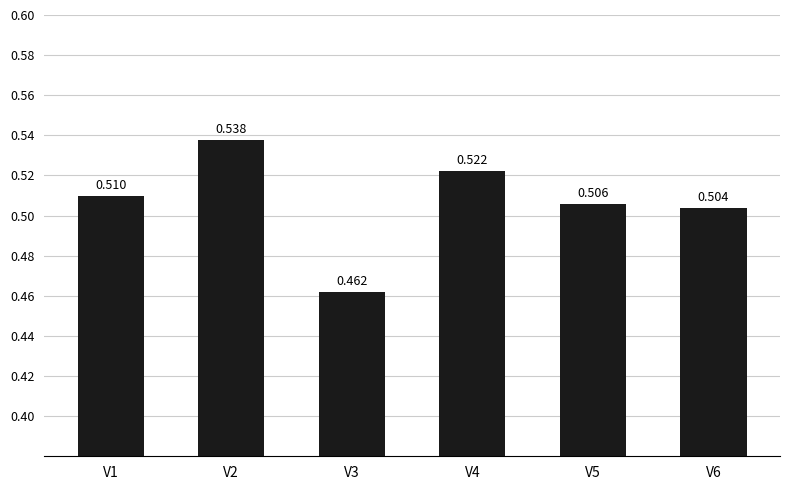

Reading left to right, extract all data points from this chart.

V1=0.5	V2=0.5	V3=0.5	V4=0.5	V5=0.5	V6=0.5